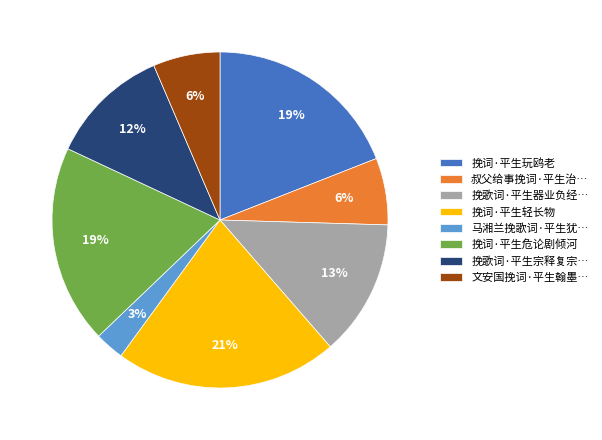

What percentage is the 文安国挽词·平生翰墨… slice, to the nearest percent?

6%